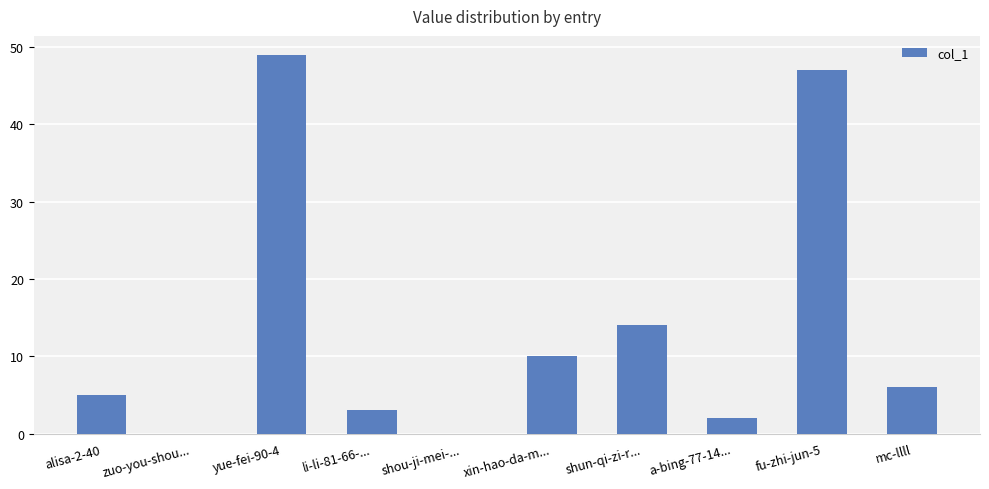

What is the approximate value at shun-qi-zi-r...?

14